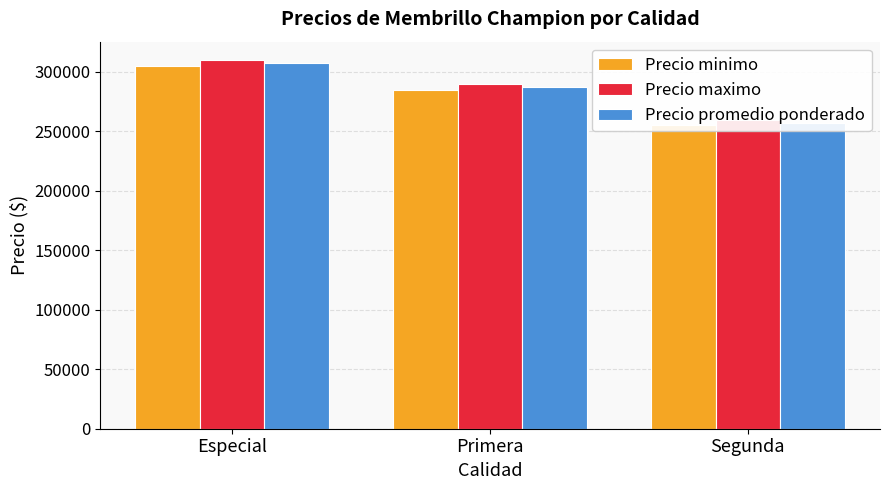

Is the value of Precio maximo at Segunda greater than the value of Precio minimo at Especial?

No